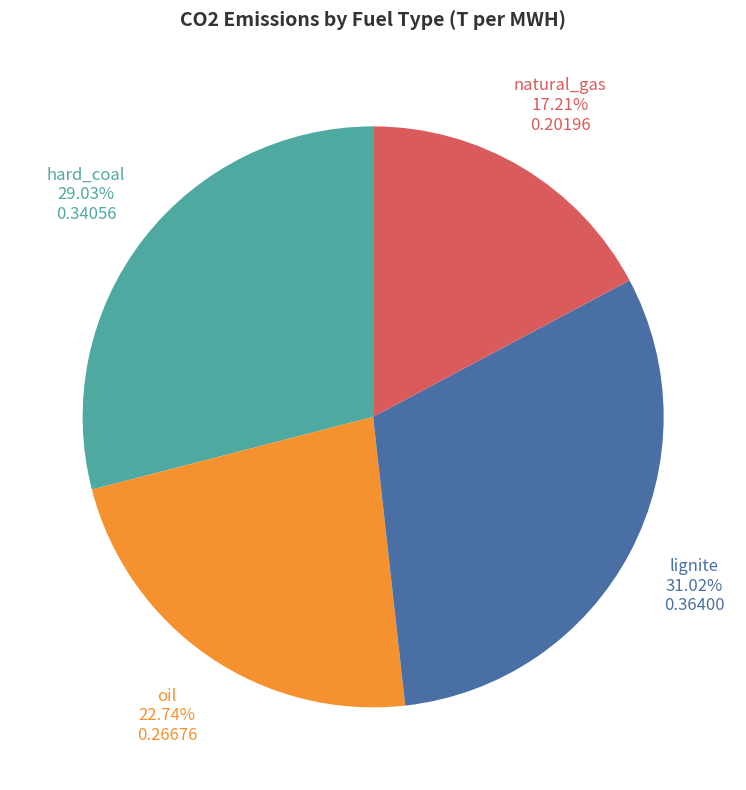

Is oil the majority of the pie?

No